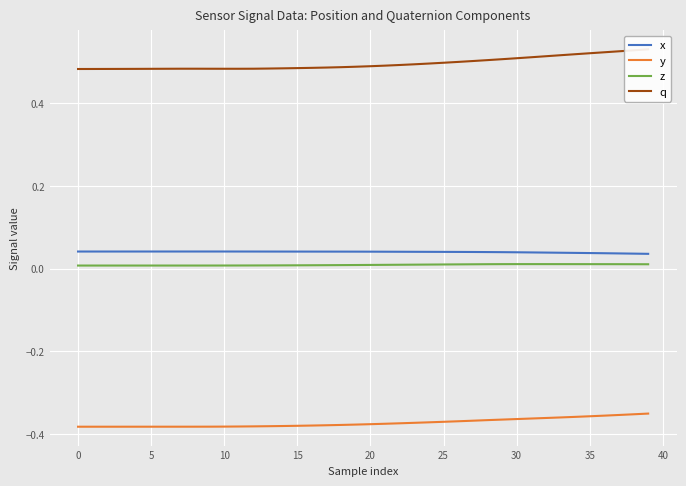

True or false: y and z cross at least once.

False